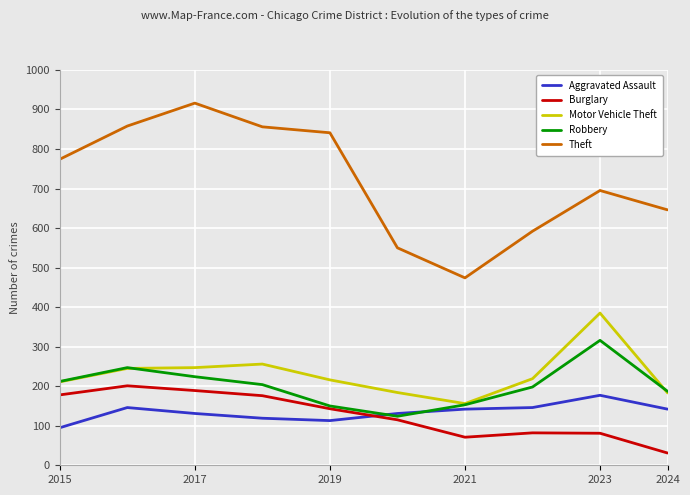

True or false: Motor Vehicle Theft and Aggravated Assault intersect in this chart.

False